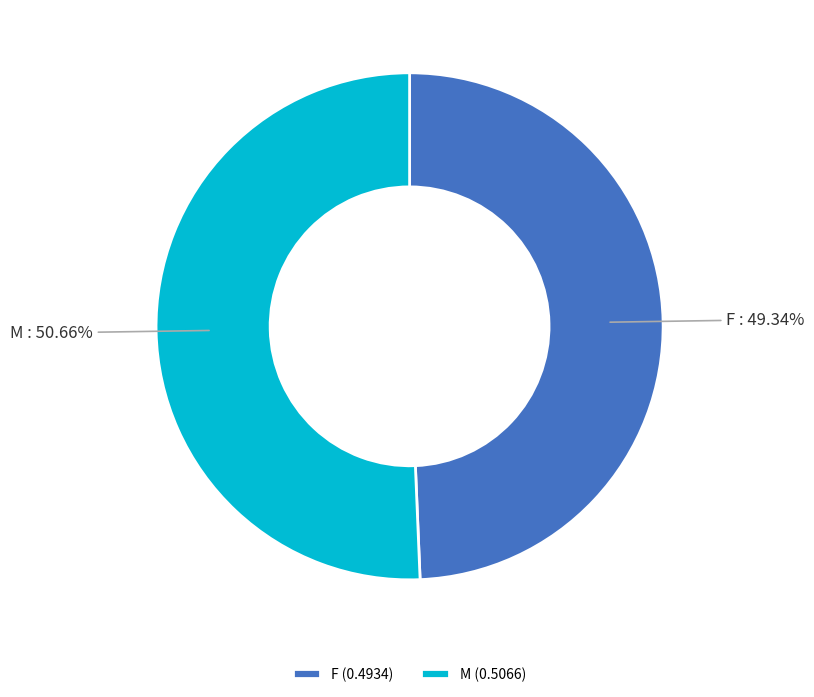

Which slice is the largest?

M